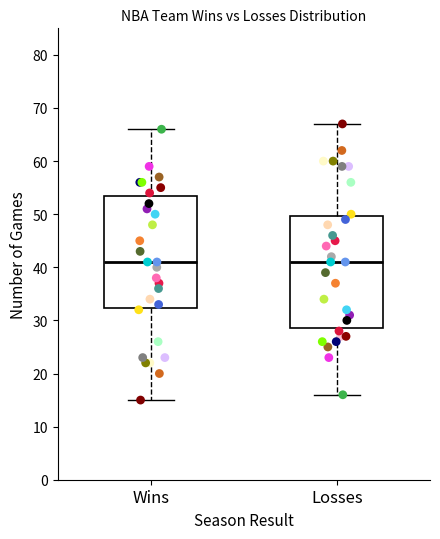

Reading left to right, read every box against the y-axis: the position of its median line, the range the box covers, and the ends of its whiskers. The values are not printed on the chart, so give them approximately, as read against the axis.

Wins: median 41, box 32 to 54, whiskers 15 to 66
Losses: median 41, box 29 to 50, whiskers 16 to 67